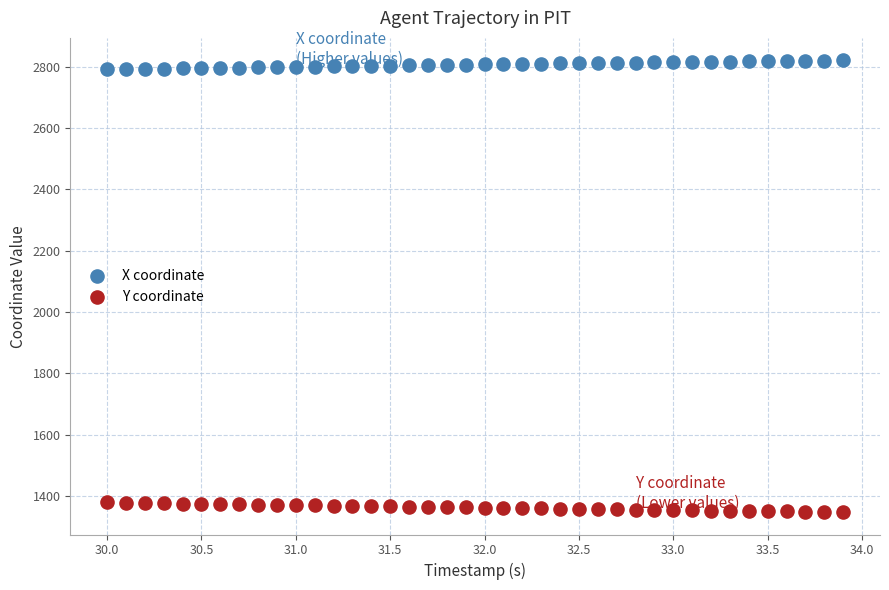

Across all data points, what is the range of Y values (max minus min)?

1471.2